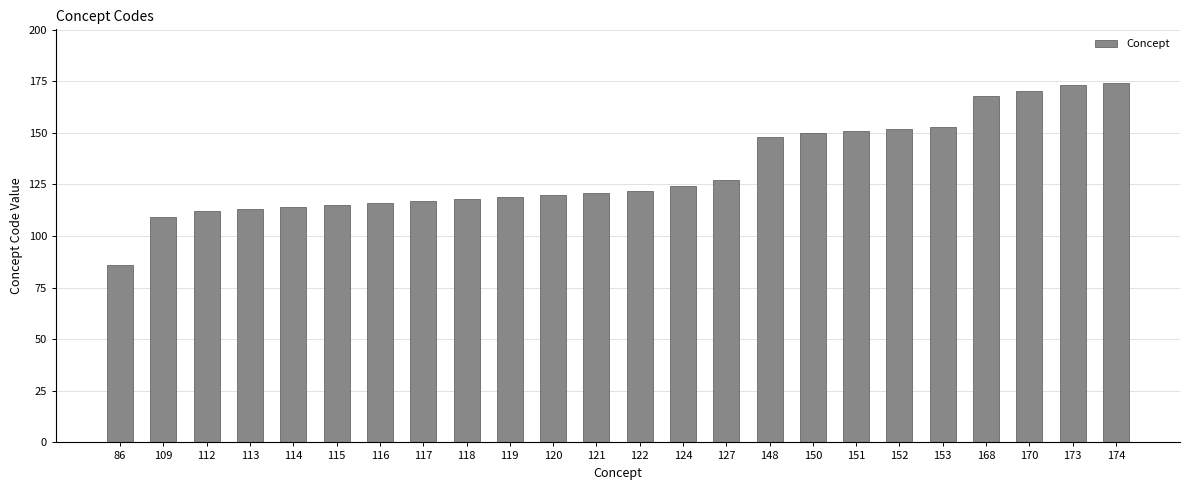

Count the number of data series in this chart.

1